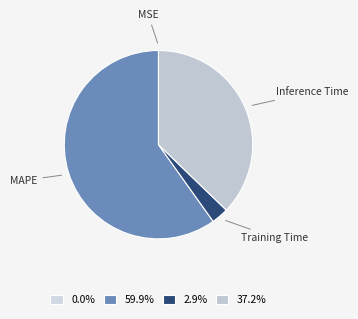

Is it true that MAPE is 46% of the pie?

False